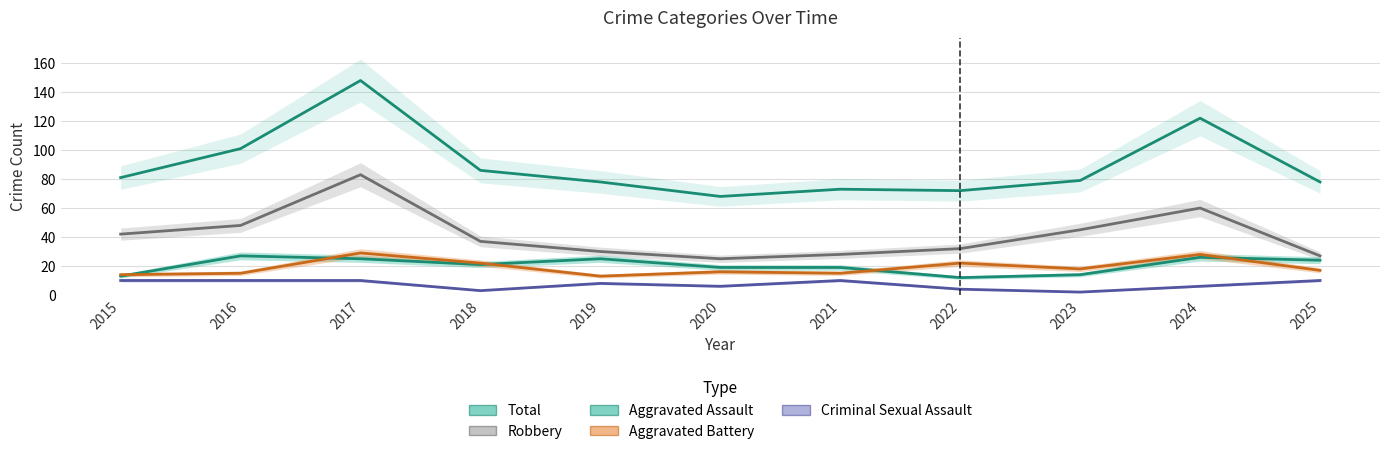

Which has a higher value, 2016 or 2017?

2017